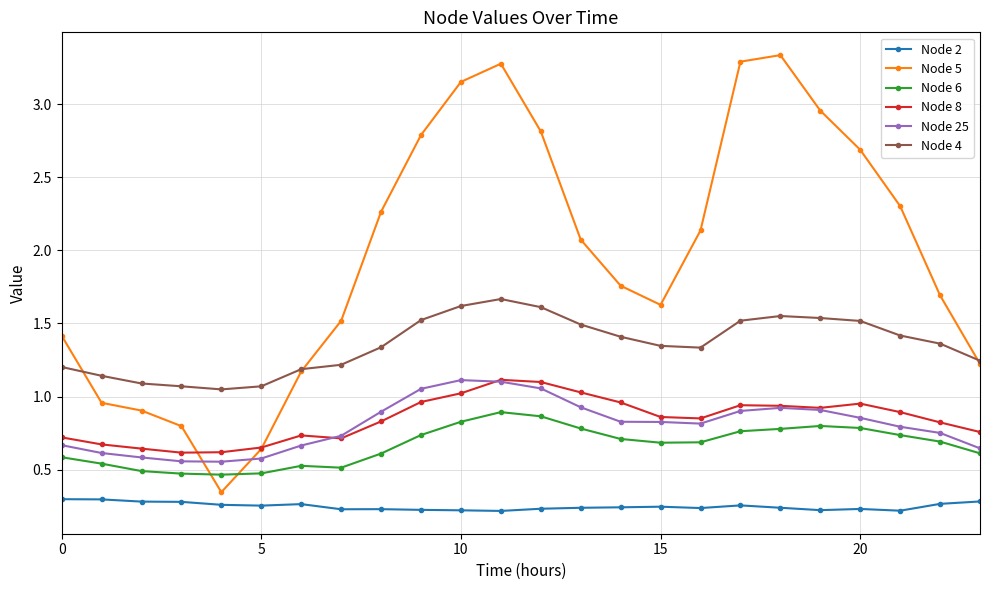

True or false: Node 2 and Node 25 intersect in this chart.

False